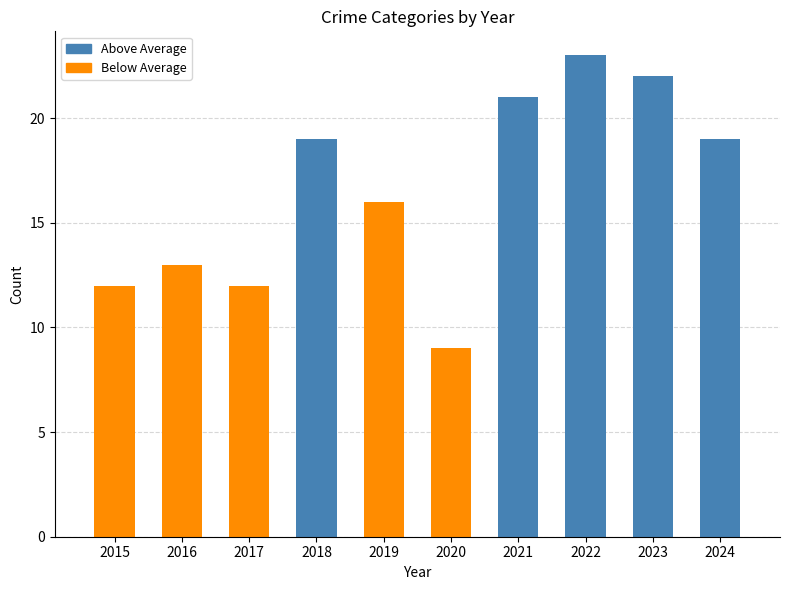

What is the change in value from 2018 to 2020?

-10